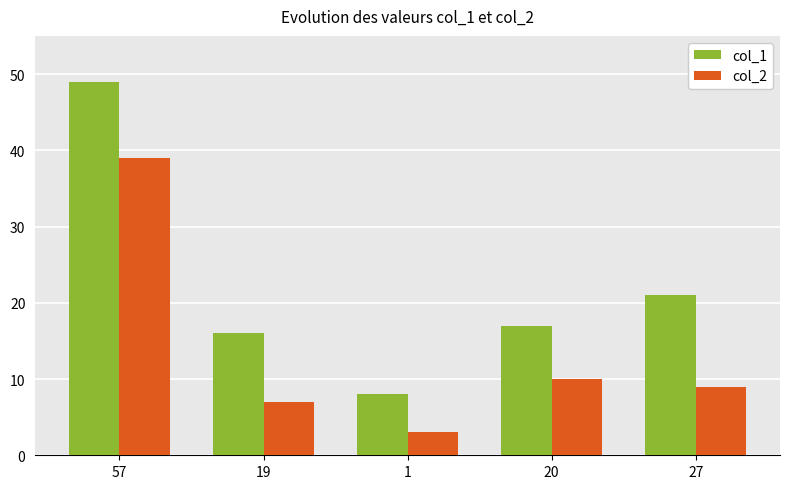

Reading left to right, list all the values displayed in this chart.

col_1: 49	16	8	17	21
col_2: 39	7	3	10	9